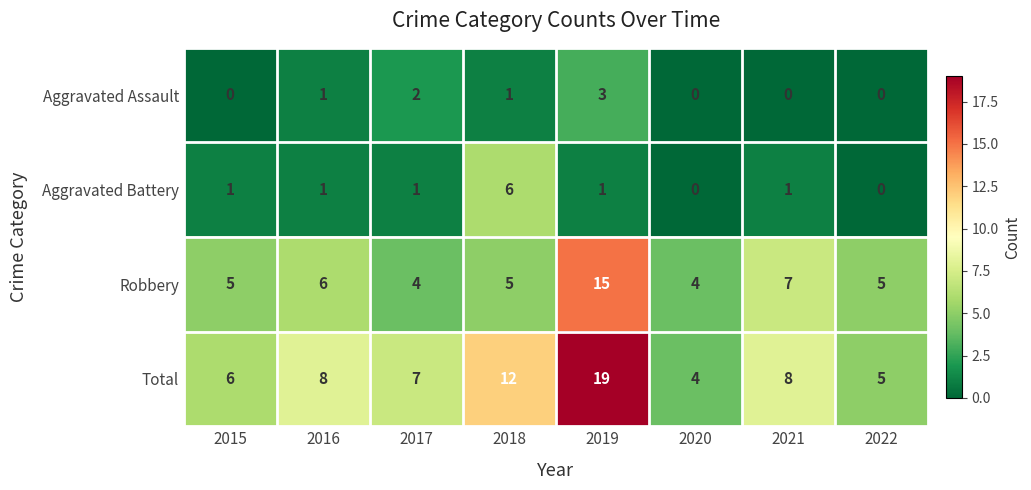

Where is Total nearest to the value 11?

2018